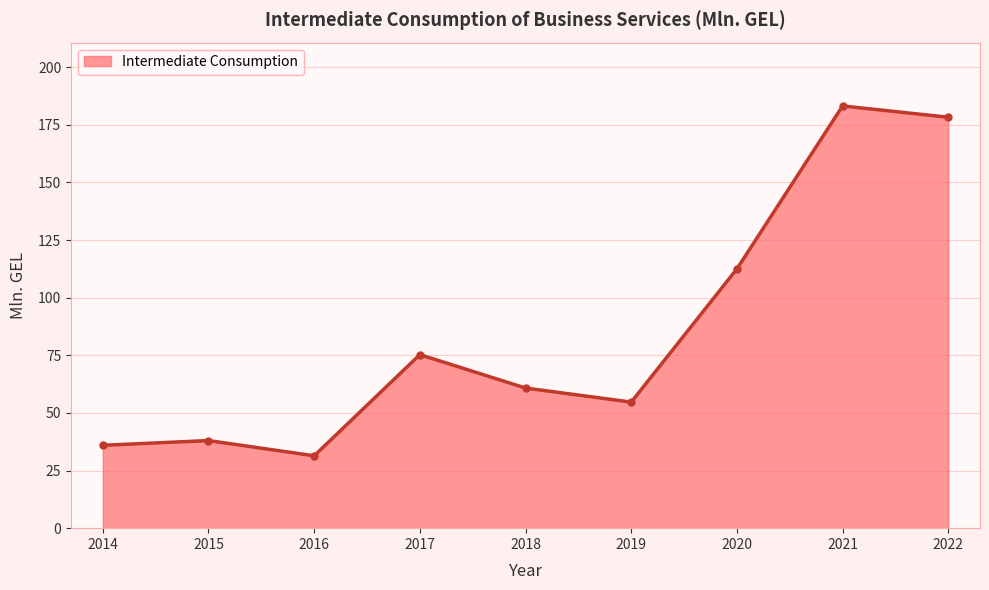

What is the difference between the maximum and second lowest values?

147.2